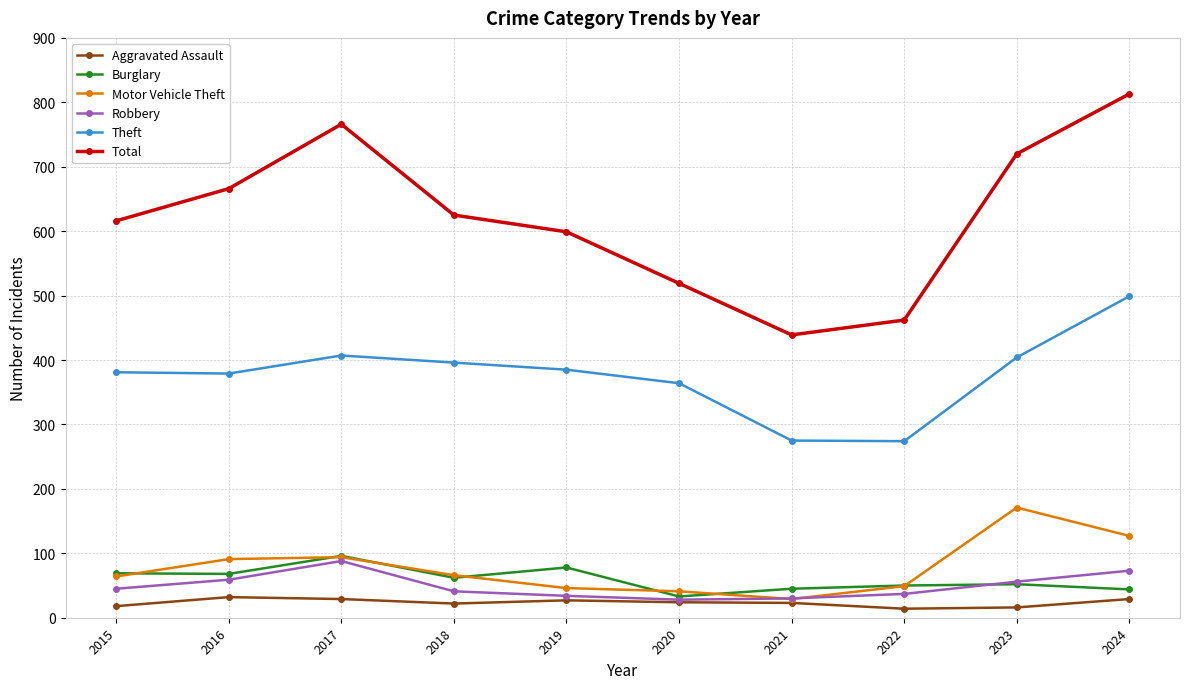

Which series has the widest spread of values?

Total